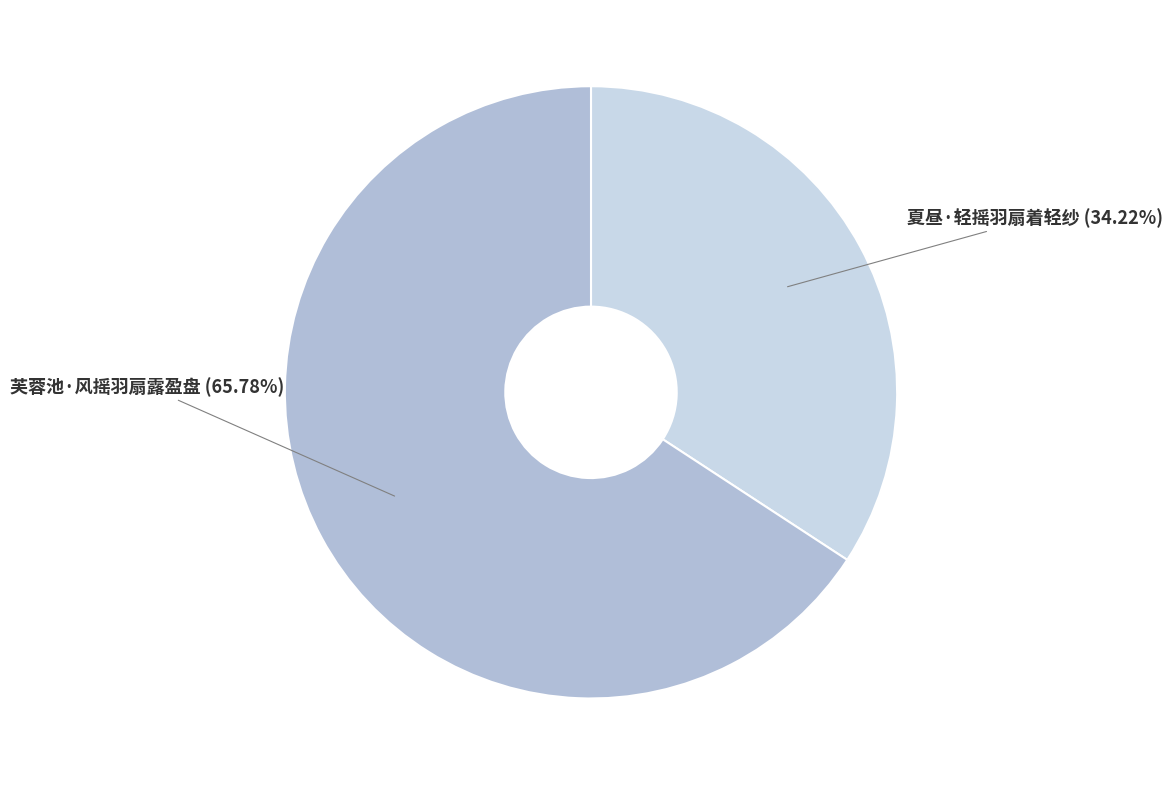

Count the number of slices in the pie.

2